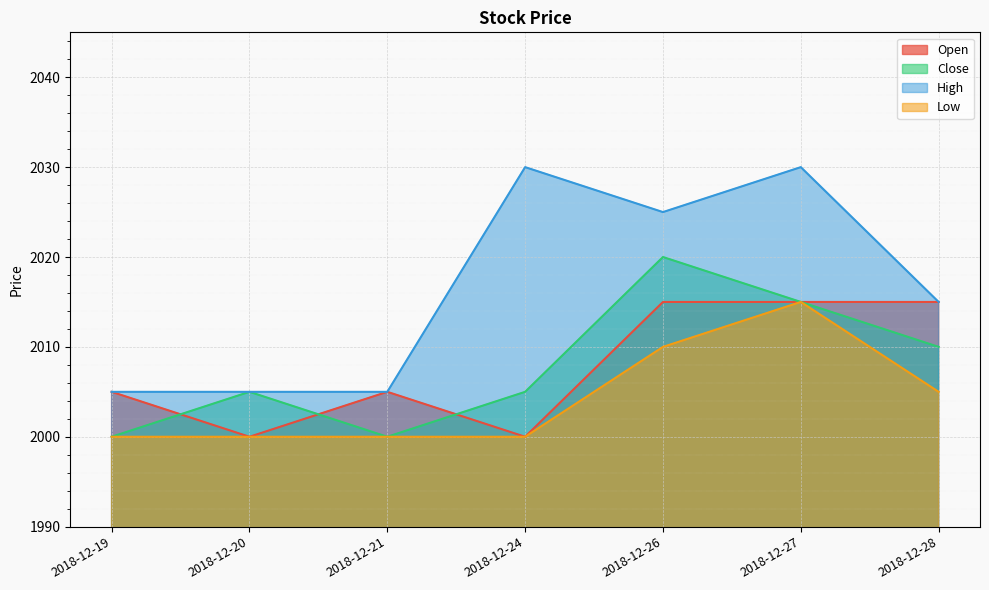

Reading left to right, what are all the values shown in this chart?

Open: 2018-12-19=2005	2018-12-20=2000	2018-12-21=2005	2018-12-24=2000	2018-12-26=2015	2018-12-27=2015	2018-12-28=2015
Close: 2018-12-19=2000	2018-12-20=2005	2018-12-21=2000	2018-12-24=2005	2018-12-26=2020	2018-12-27=2015	2018-12-28=2010
High: 2018-12-19=2005	2018-12-20=2005	2018-12-21=2005	2018-12-24=2030	2018-12-26=2025	2018-12-27=2030	2018-12-28=2015
Low: 2018-12-19=2000	2018-12-20=2000	2018-12-21=2000	2018-12-24=2000	2018-12-26=2010	2018-12-27=2015	2018-12-28=2005